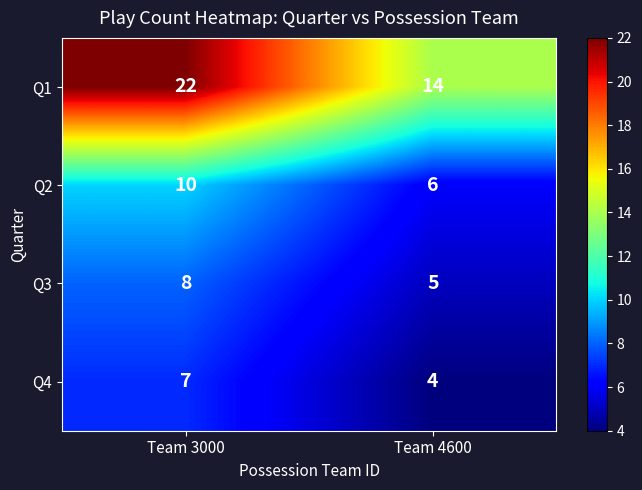

Reading right to left, what are all the values shown in this chart?

Q1: Team 4600=14	Team 3000=22
Q2: Team 4600=6	Team 3000=10
Q3: Team 4600=5	Team 3000=8
Q4: Team 4600=4	Team 3000=7